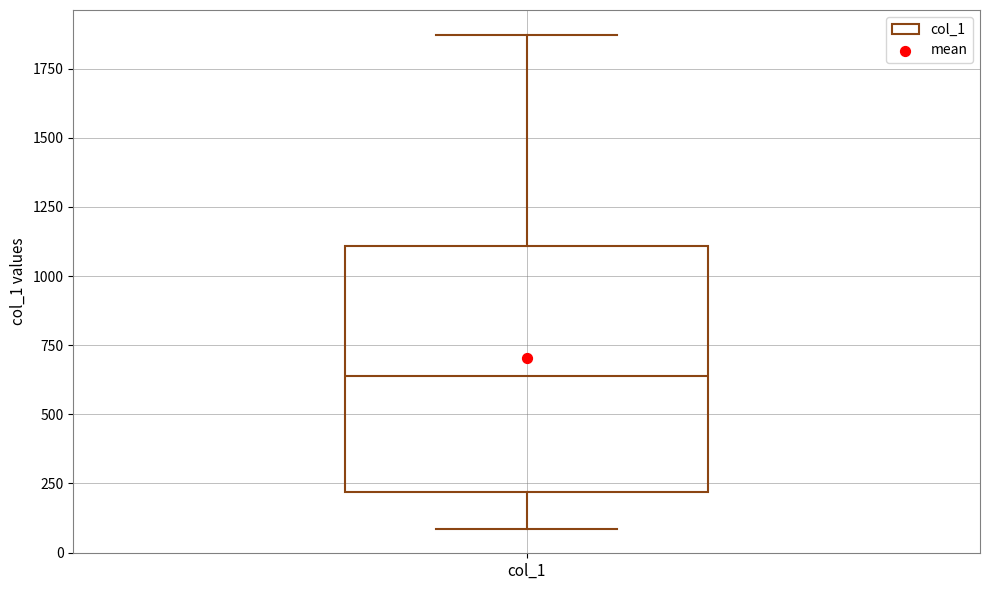

Where does the upper whisker of the box for col_1 end on the y-axis? The values are not printed on the chart, so give them approximately, as read against the axis.

1850